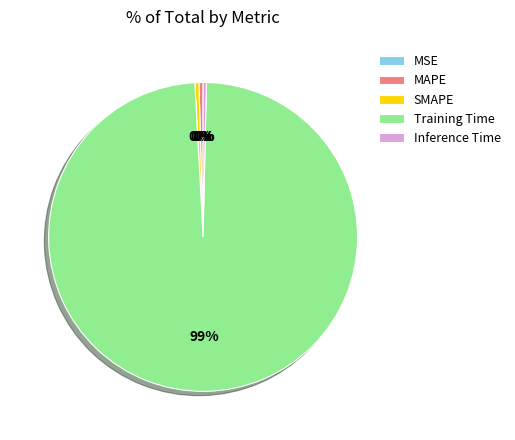

Which slice is the largest?

Training Time